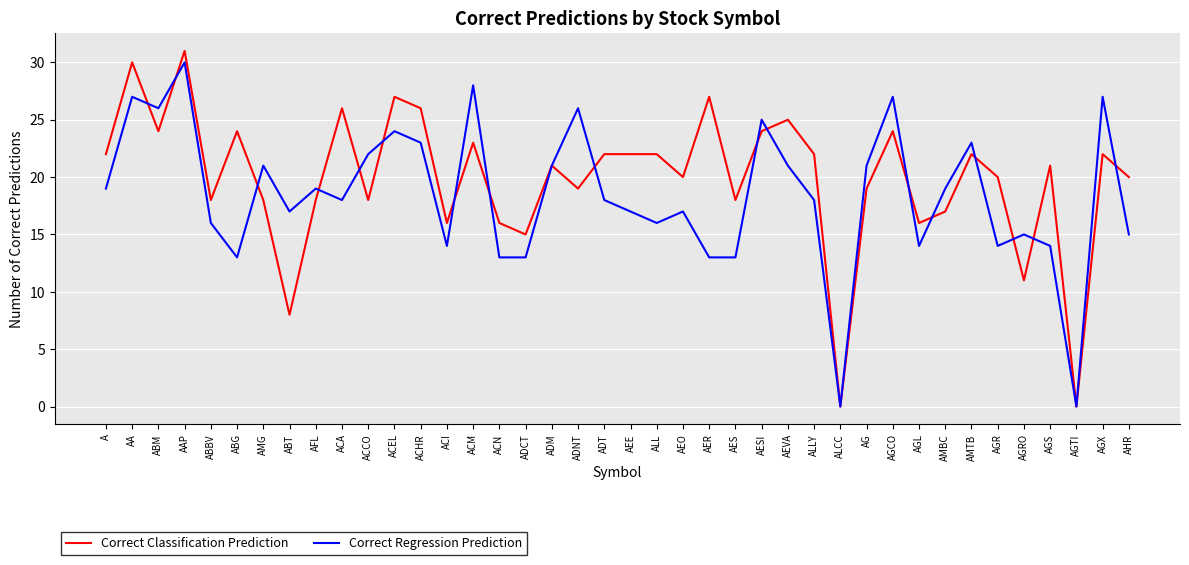

The value of Correct Regression Prediction at AEVA is 21. True or false?

True